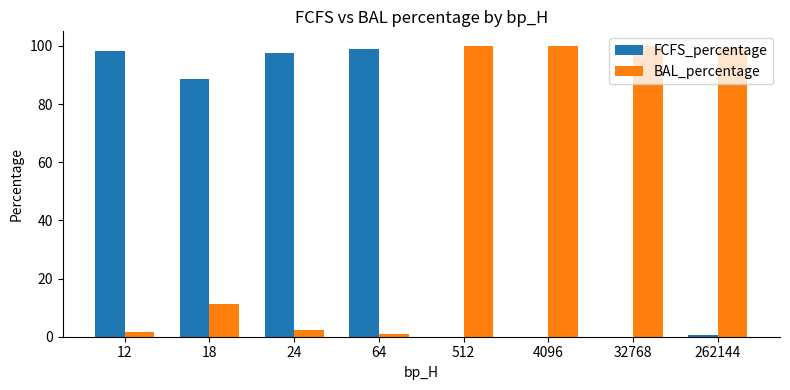

Are the bars grouped side by side (vs. stacked)?

Yes